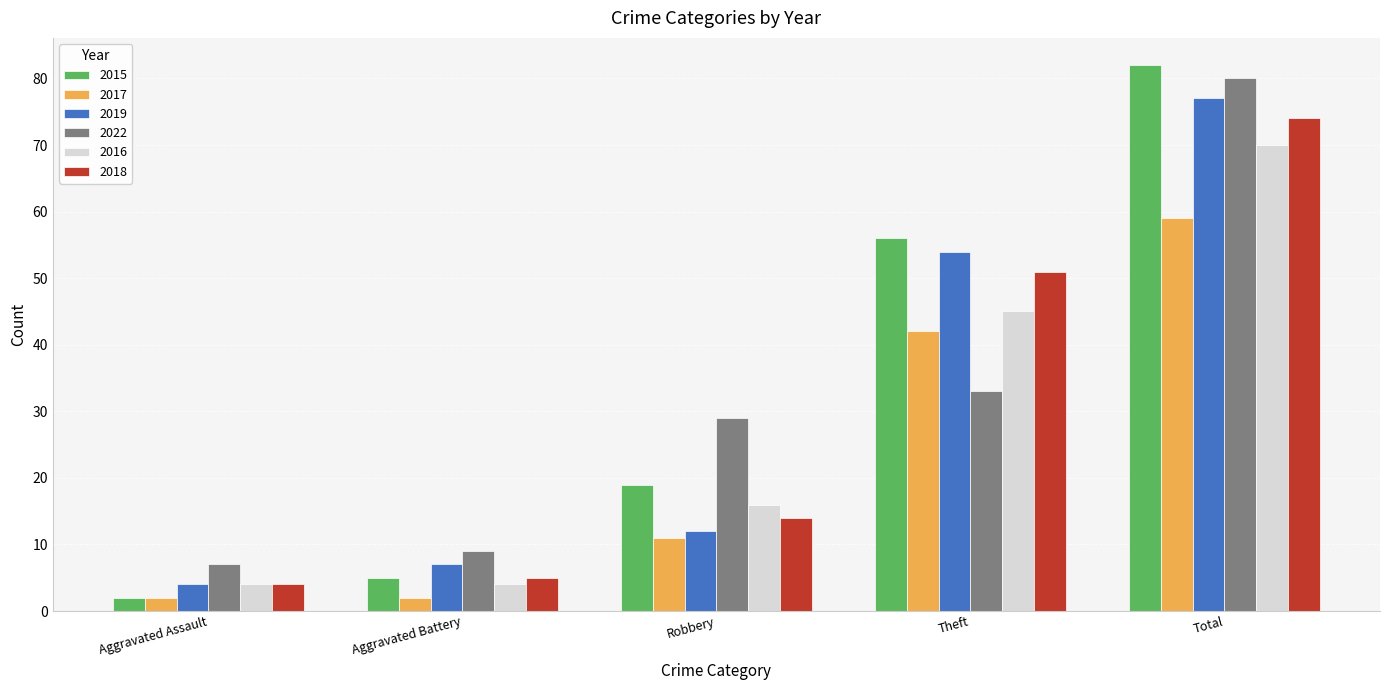

What position from the right is Total?

1